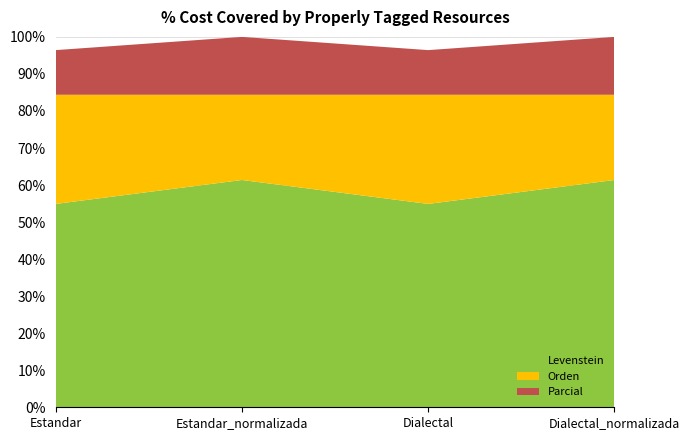

Reading right to left, transcribe all the data shown in this chart.

Levenstein: Dialectal_normalizada=61.4	Dialectal=54.9	Estandar_normalizada=61.4	Estandar=54.9
Orden: Dialectal_normalizada=84.4	Dialectal=84.4	Estandar_normalizada=84.4	Estandar=84.4
Parcial: Dialectal_normalizada=100.0	Dialectal=96.4	Estandar_normalizada=100.0	Estandar=96.4